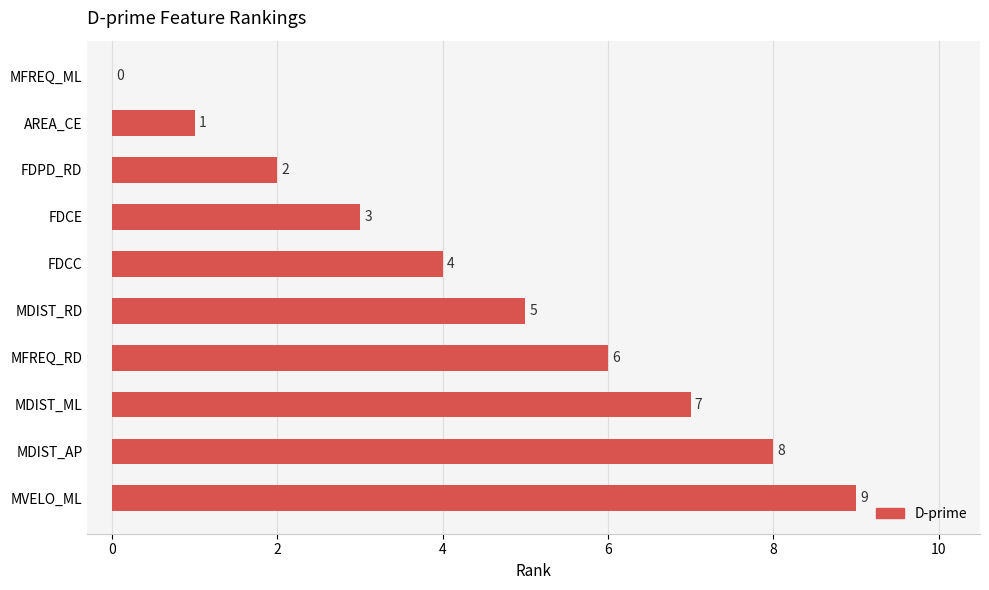

What is the maximum value shown in the chart?

9